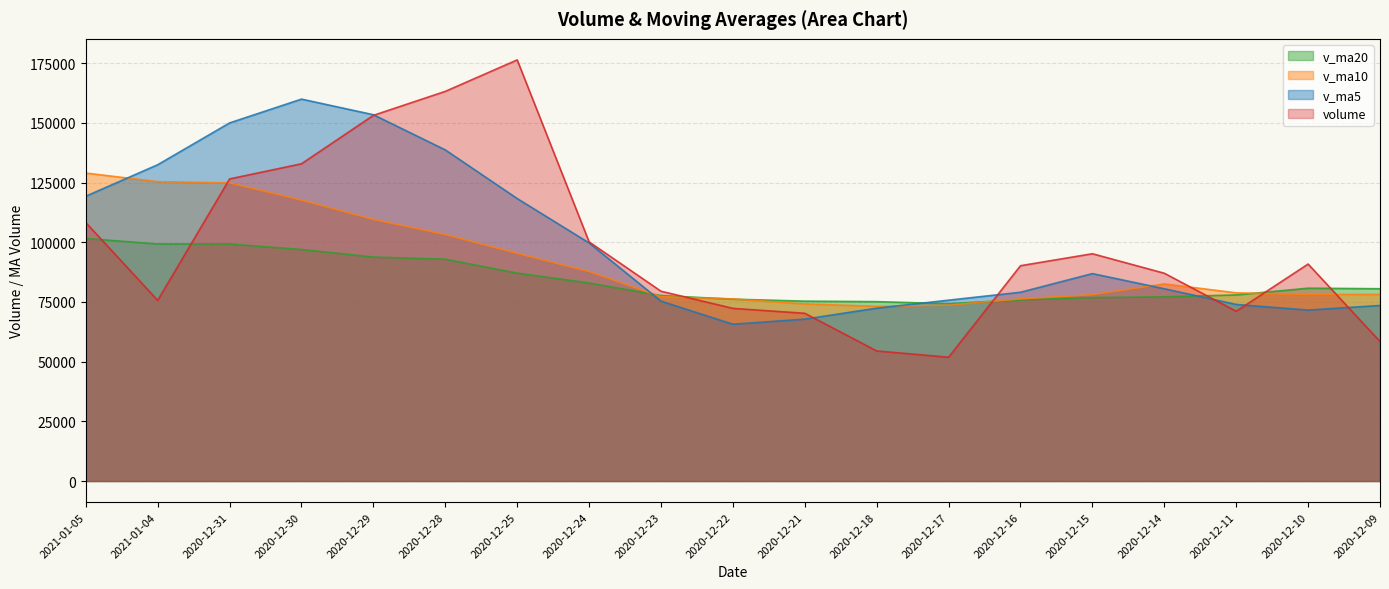

What is the sum of the v_ma20 values at 2020-12-14 and 2020-12-11?

155040.6